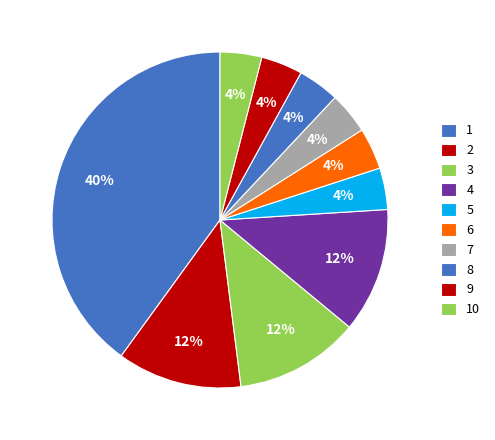

Which has a higher value, 7 or 4?

4